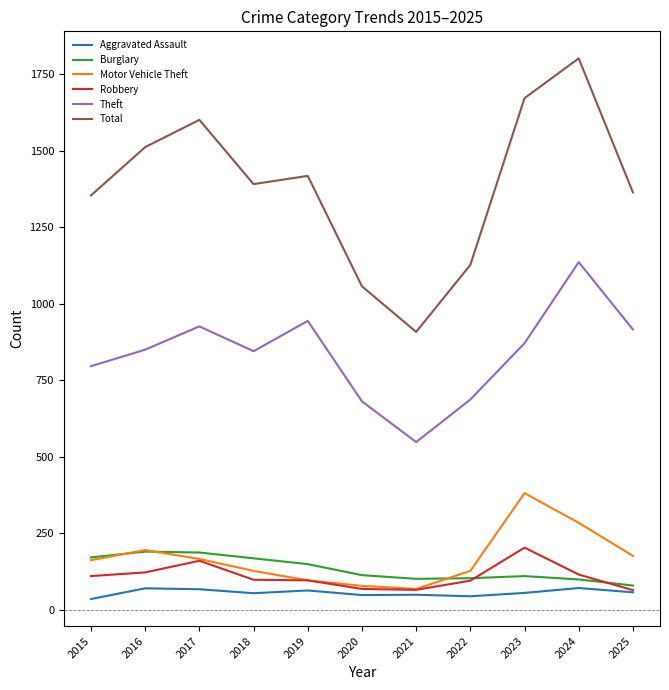

What is the spread (max minus min) of values at 2025?

1307